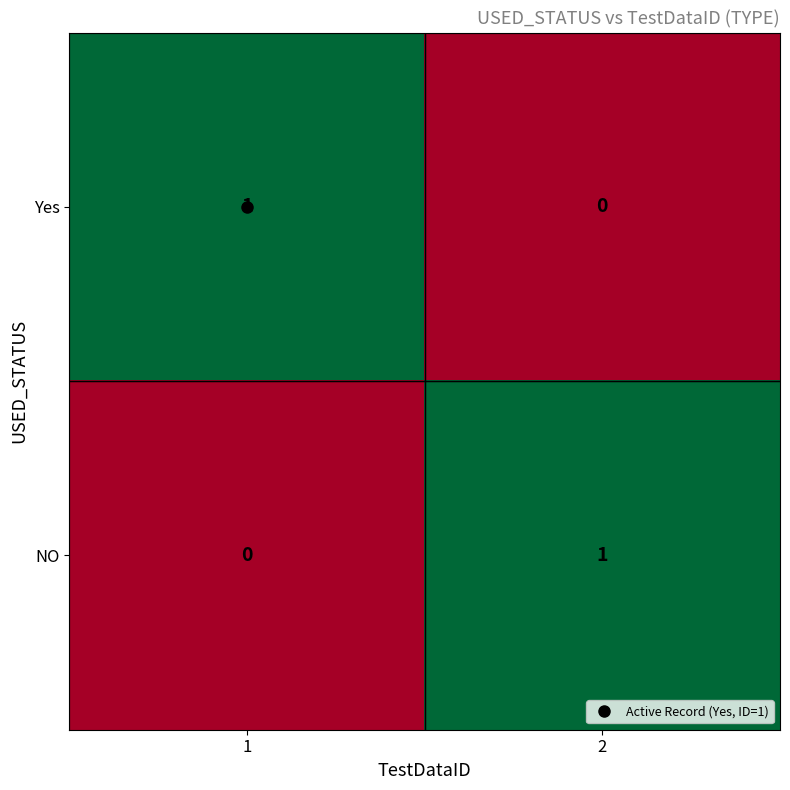

What is the total value across all series at 1?

1